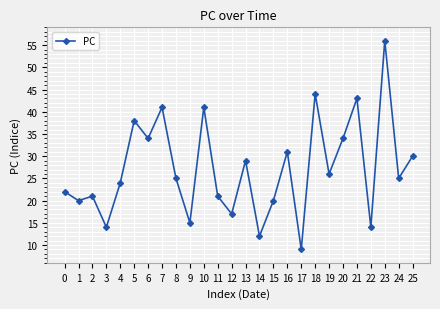

What is the sum of the values at 18 and 7?

85